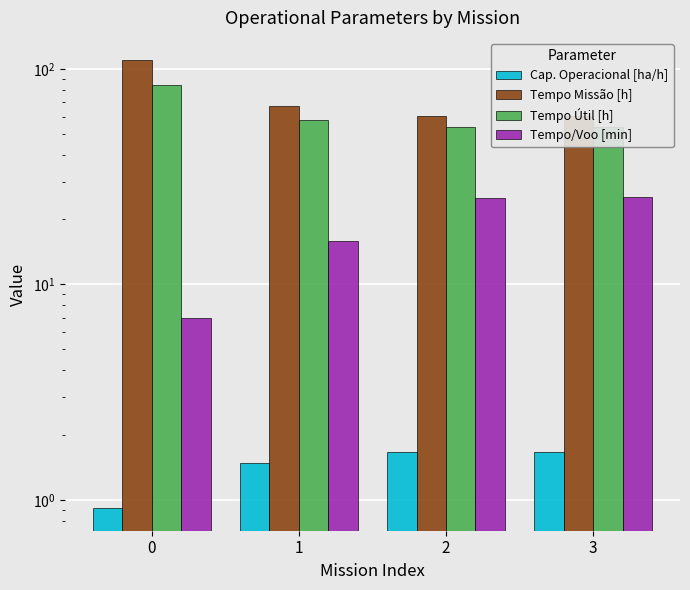

What value does the Tempo Útil [h] series have at 3?

53.7